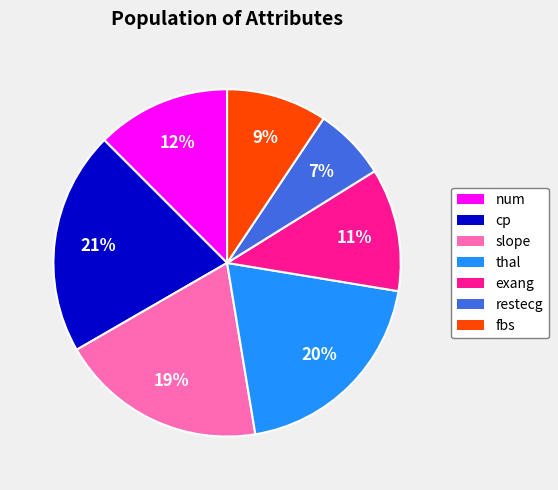

Which slice is the largest?

cp